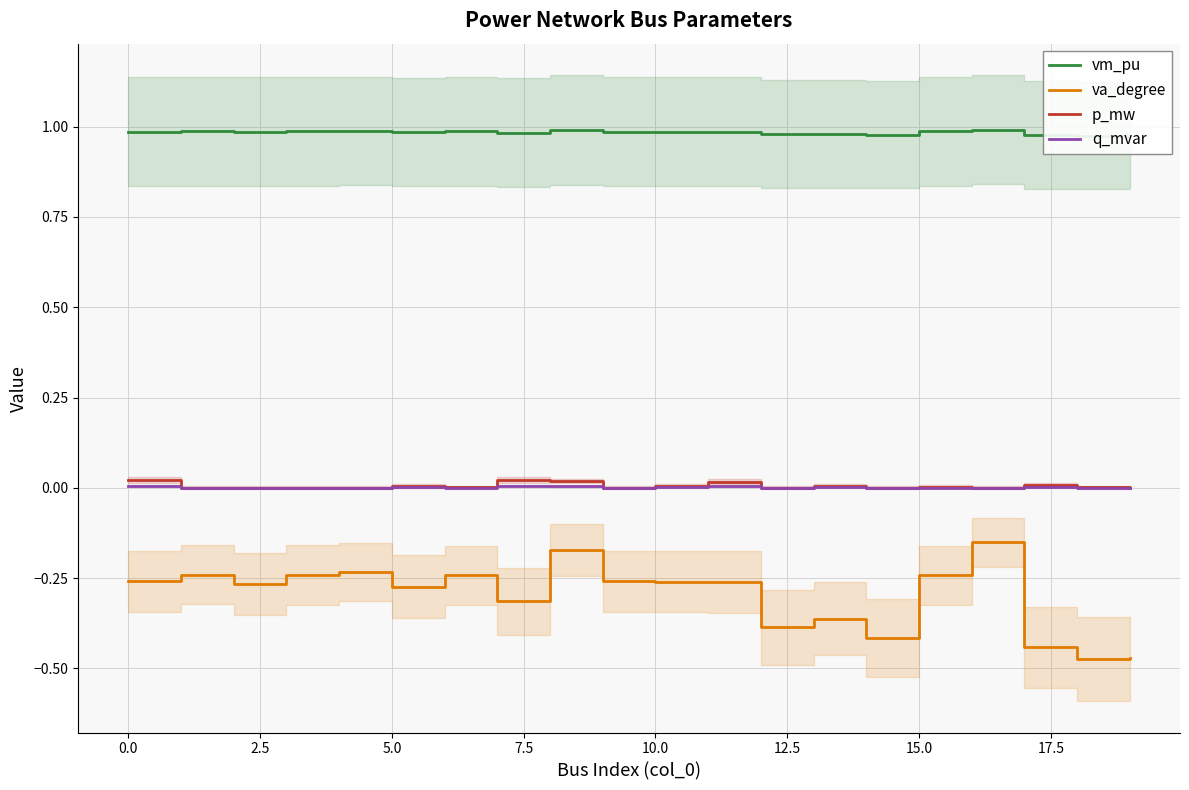

True or false: q_mvar and va_degree intersect in this chart.

False